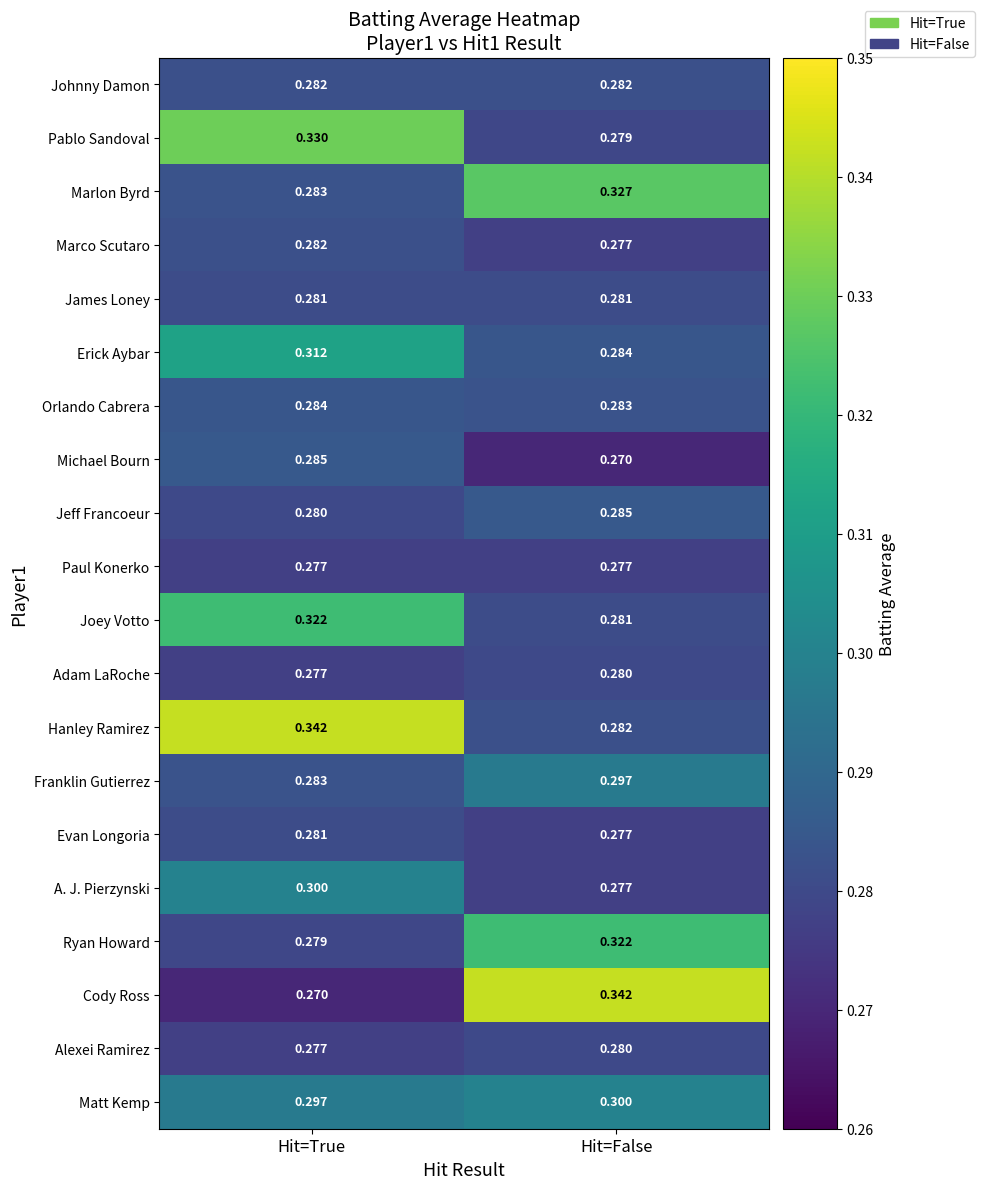

Is the value of Orlando Cabrera at Hit=True greater than the value of Jeff Francoeur at Hit=False?

No